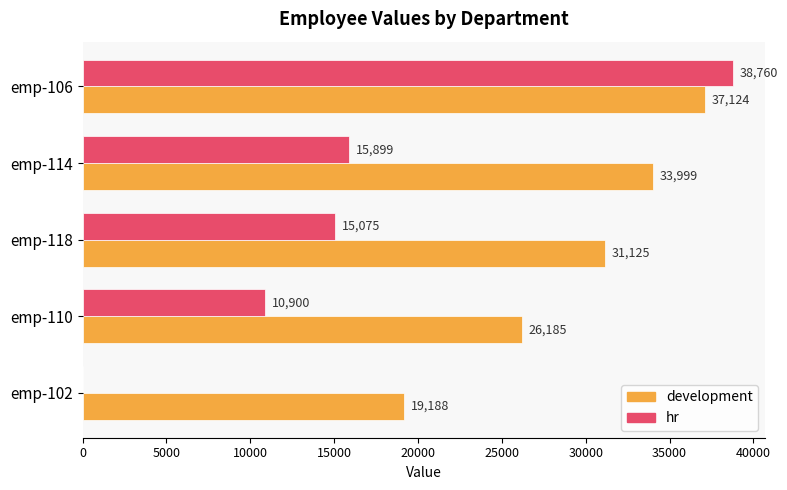

What is the average value of the development series?

29524